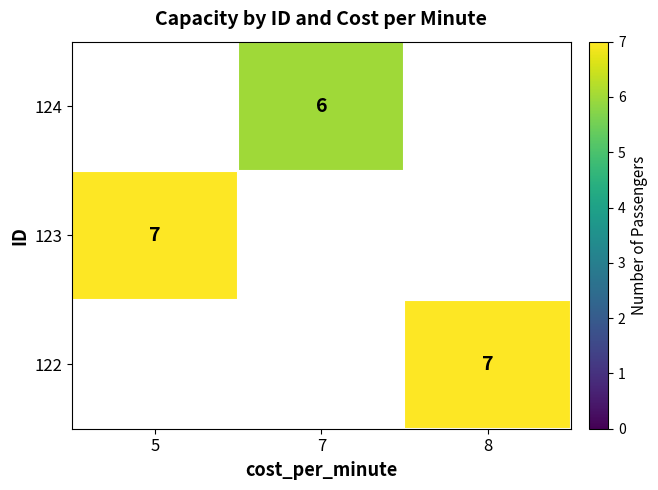

The value of 124 at 7 is 10. True or false?

False